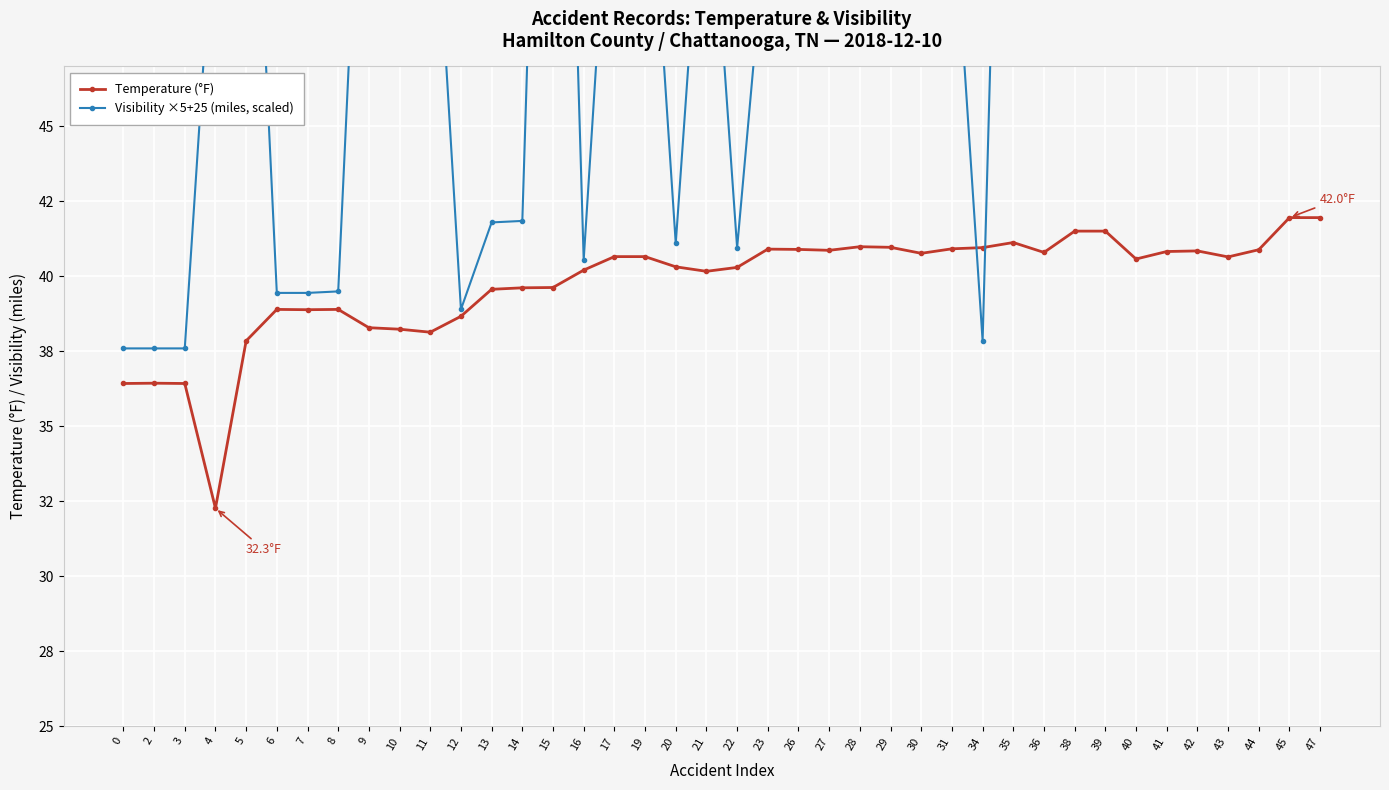

What is the maximum value for Temperature (°F)?

42.0